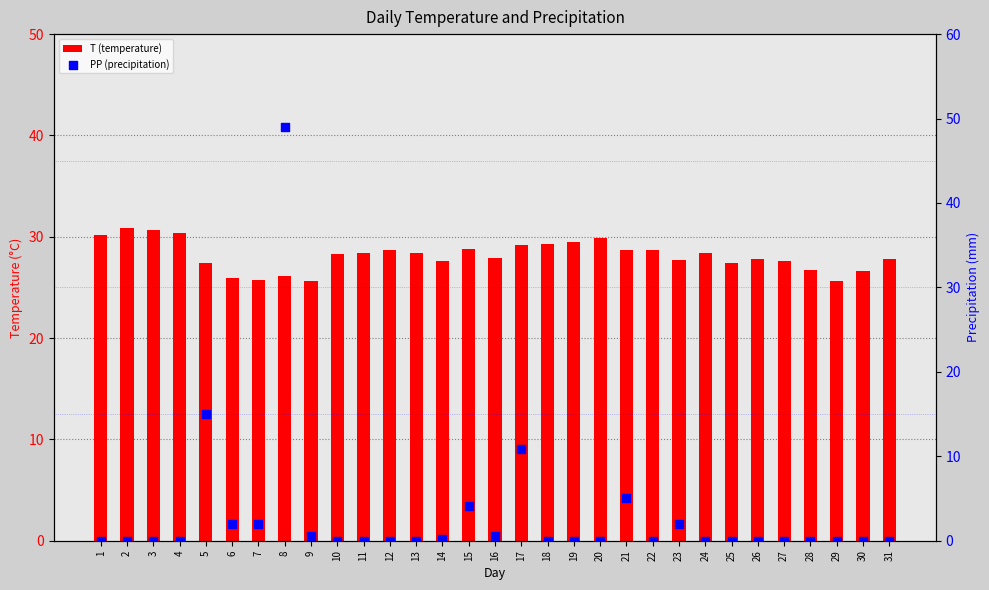

At how many categories does at least one series exceed 6?

31